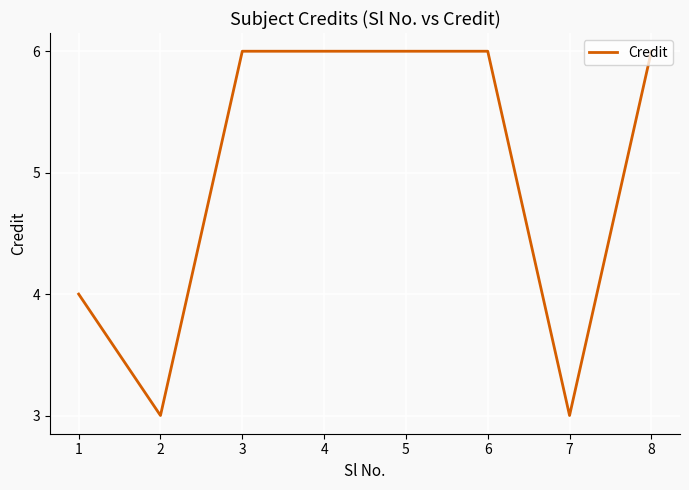

Where is the data nearest to the value 4?

1